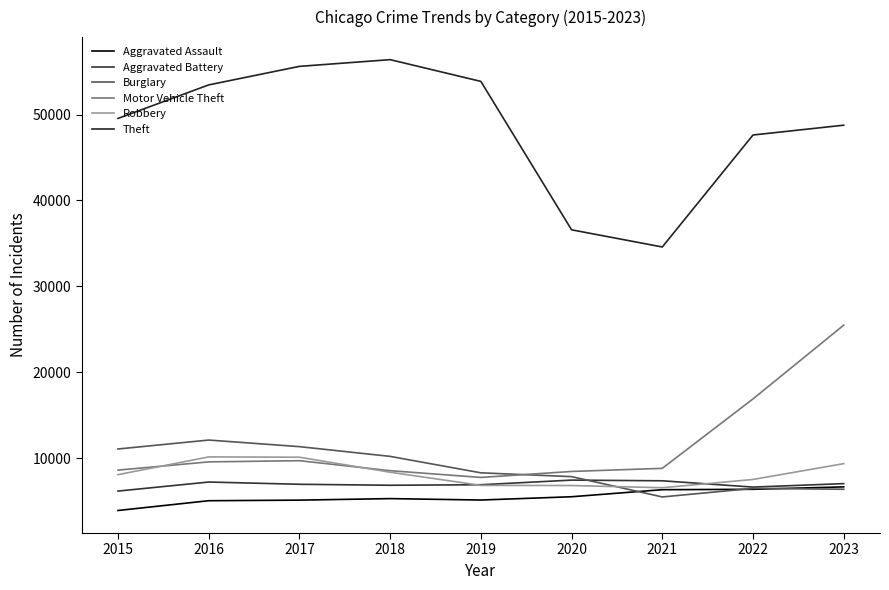

List the series in order of their peak value, lowest first.

Aggravated Assault, Aggravated Battery, Robbery, Burglary, Motor Vehicle Theft, Theft